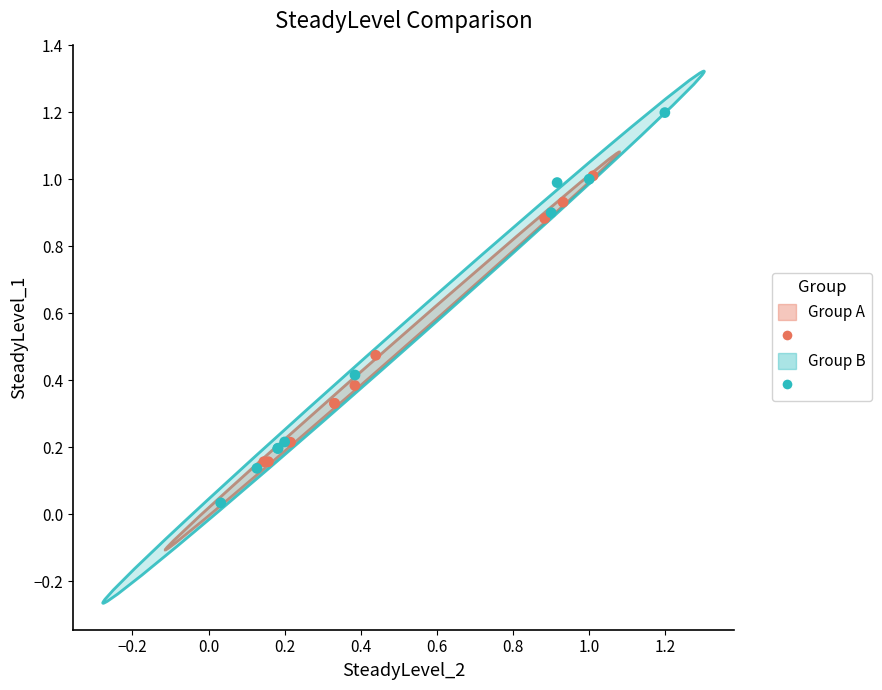

Which series reaches the minimum Y coordinate?

Group B